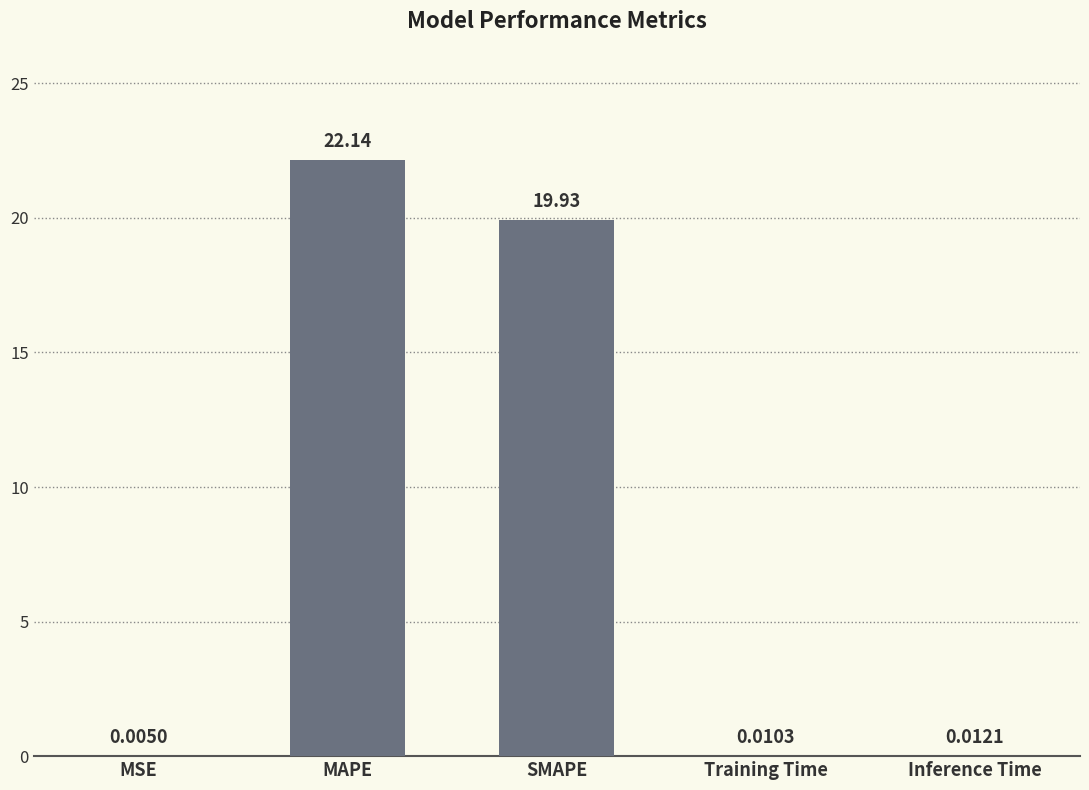

What is the sum of the values at Inference Time and MAPE?

22.2